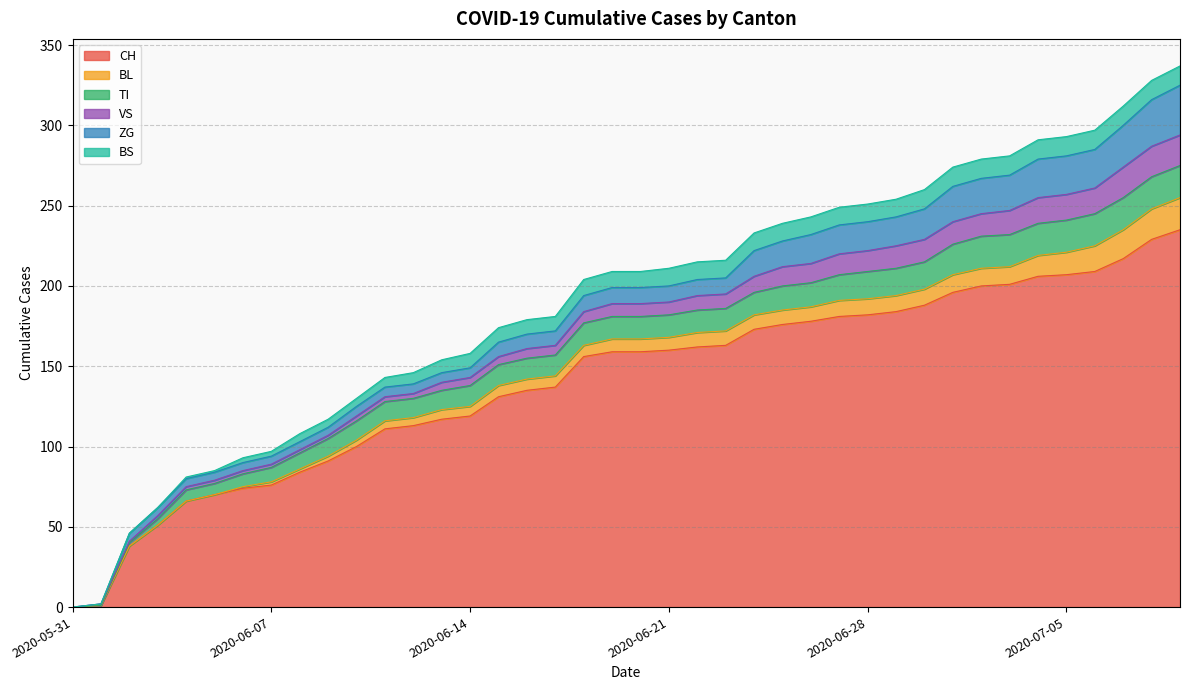

True or false: BL and BS cross at least once.

True